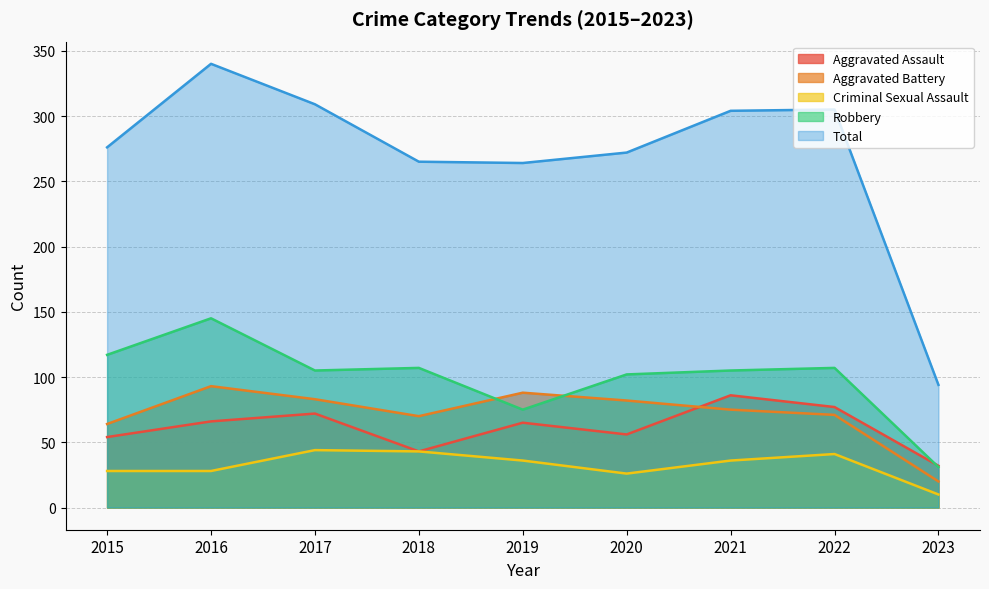

The Total series shows 53 at 2019. True or false?

False